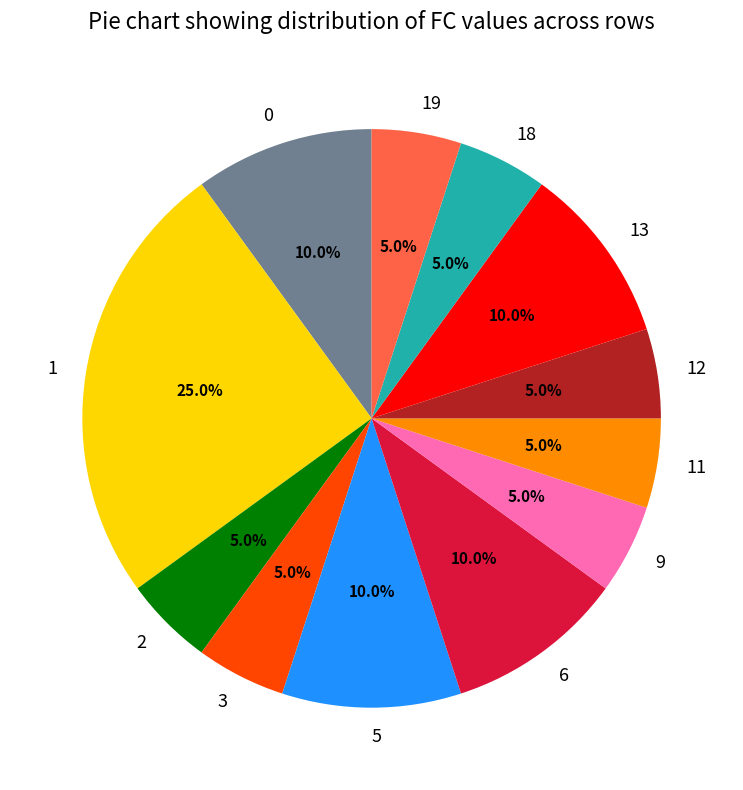

How many segments does this pie chart have?

12